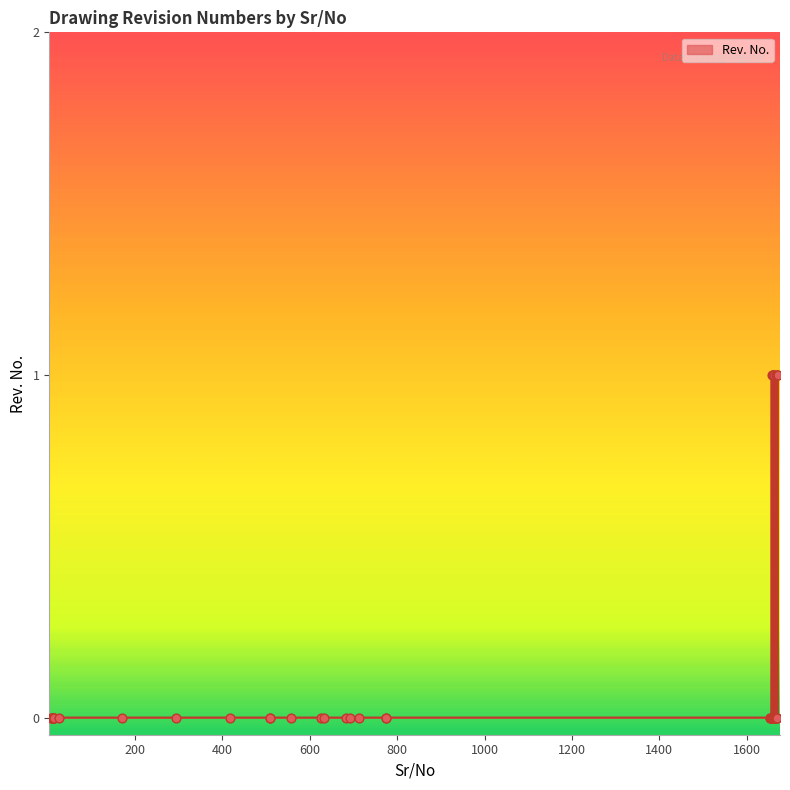

Between 15 and 418, which is larger?

15